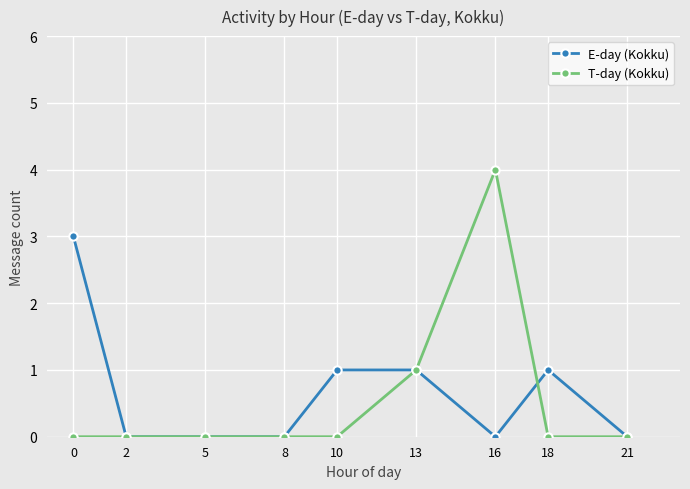

How many series are shown in this chart?

2